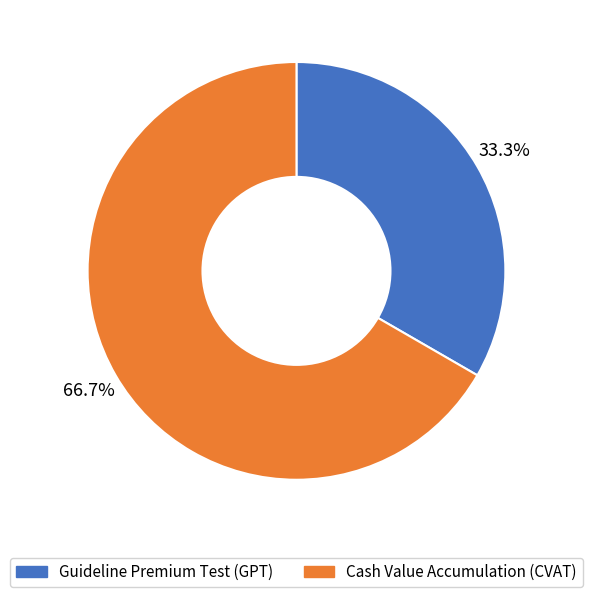

To the nearest percent, what percentage of the pie is Cash Value Accumulation (CVAT)?

67%